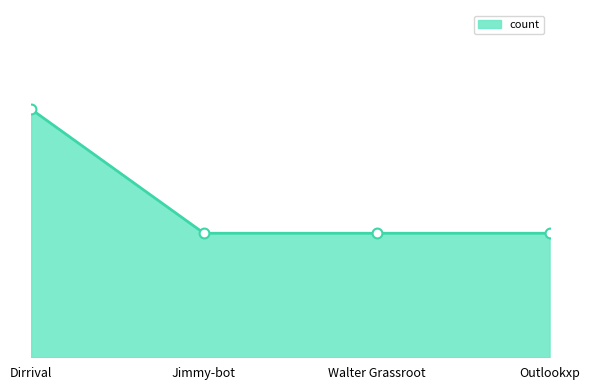

What is the change in value from Dirrival to Walter Grassroot?

-1